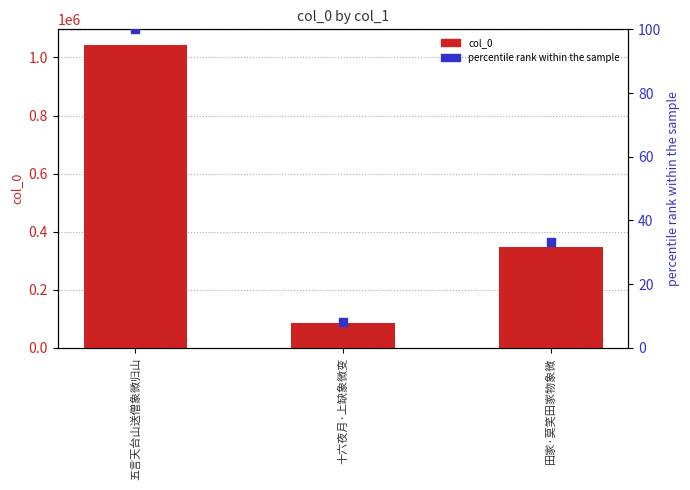

At how many categories does at least one series exceed 88942?

2